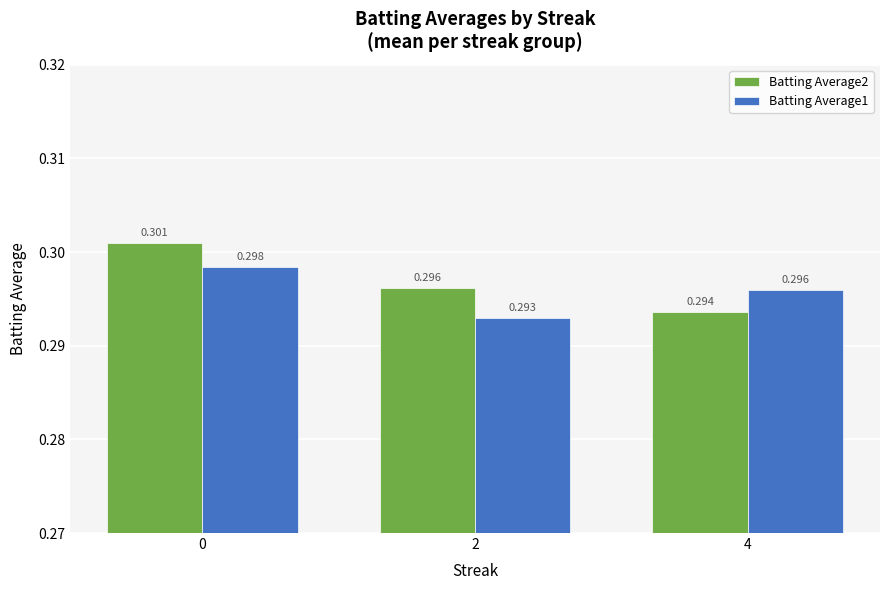

Rank the series by their average value, from lowest to highest.

Batting Average1, Batting Average2